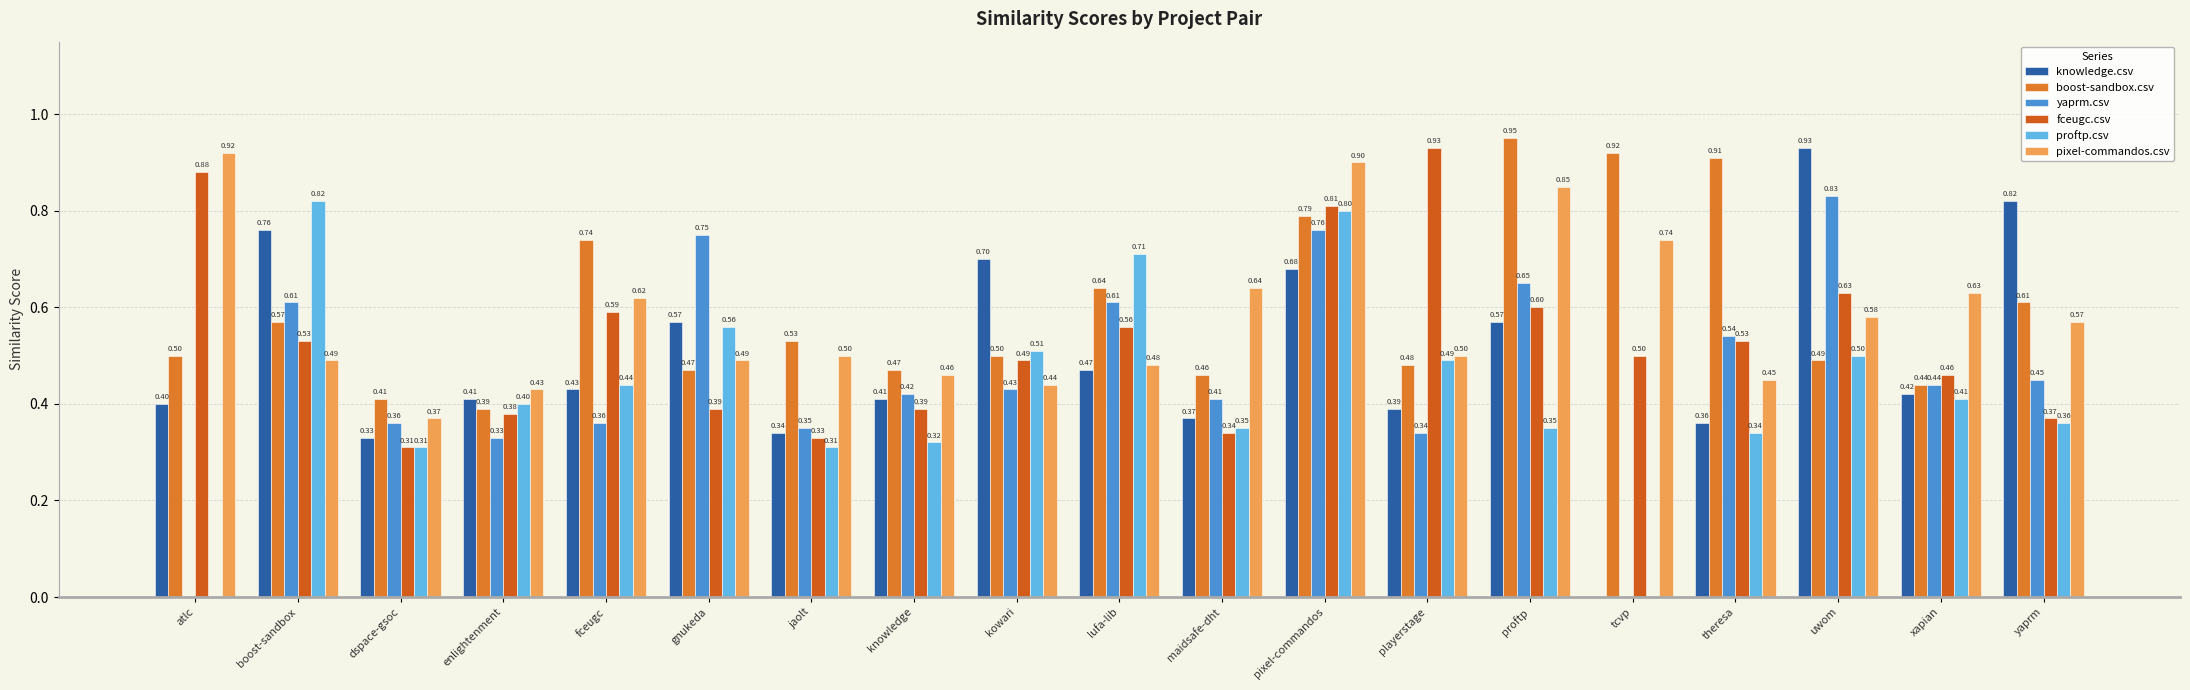

Are the bars grouped side by side (vs. stacked)?

Yes